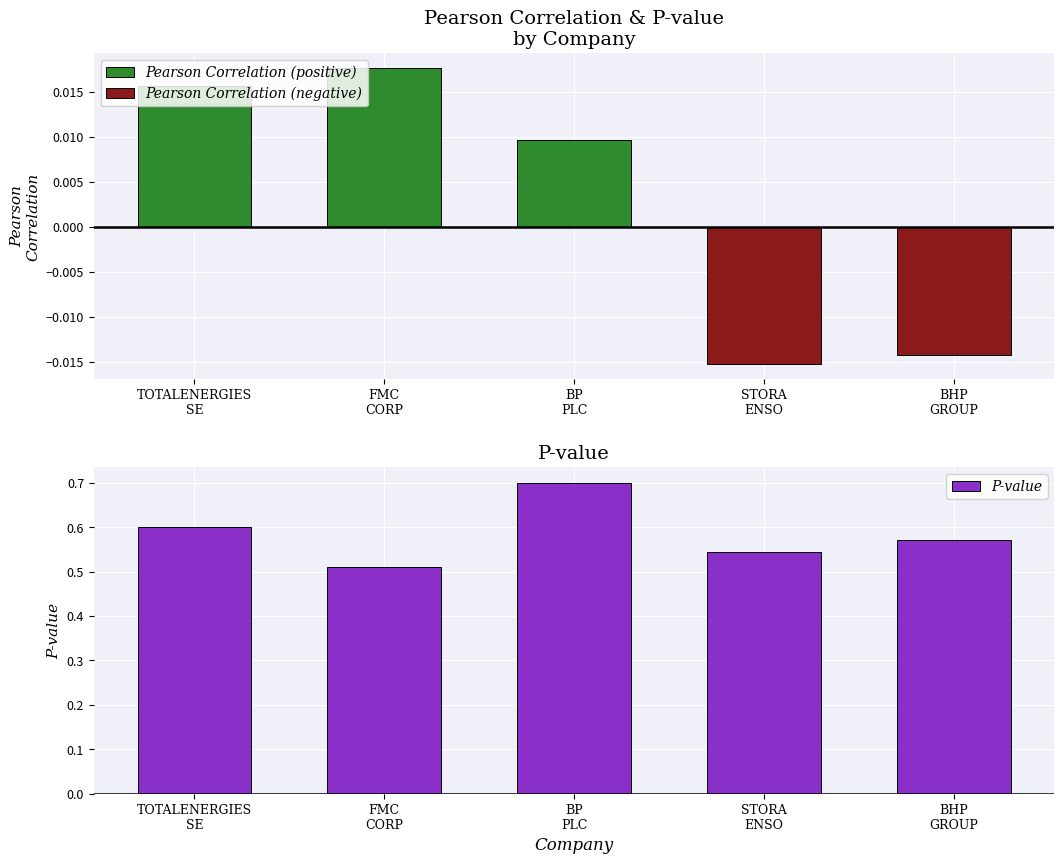

At which category does the chart reach its peak across all series?

BP PLC